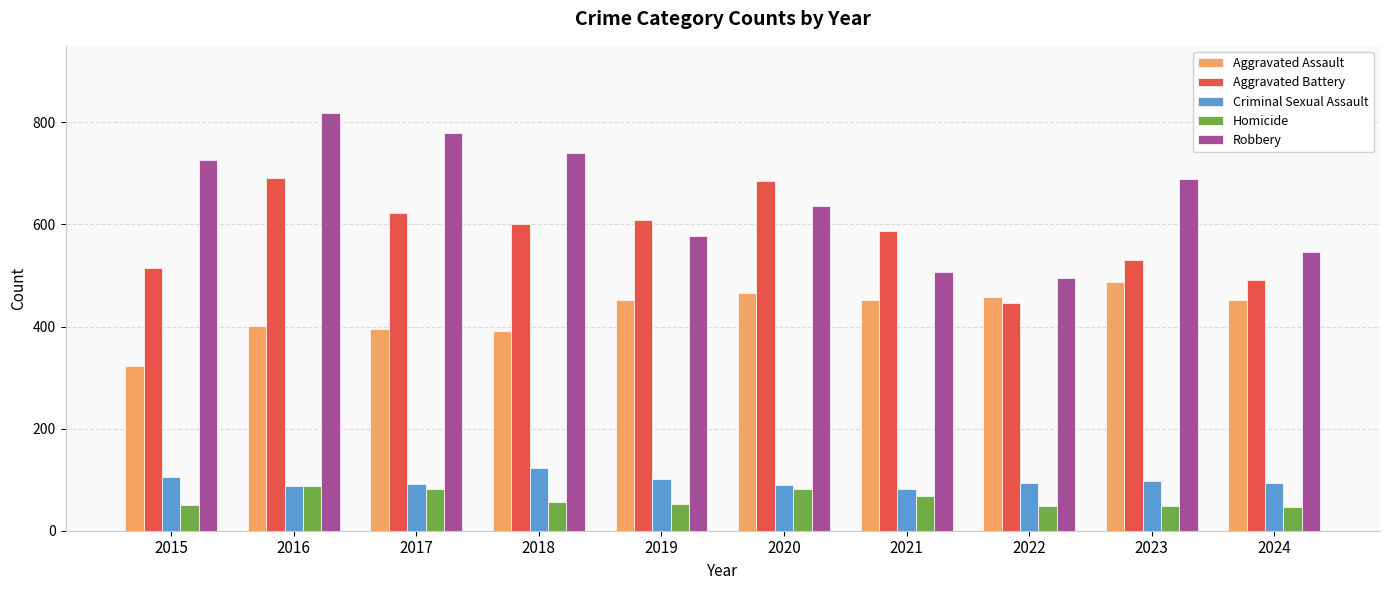

Rank the series by their maximum value, from highest to lowest.

Robbery, Aggravated Battery, Aggravated Assault, Criminal Sexual Assault, Homicide